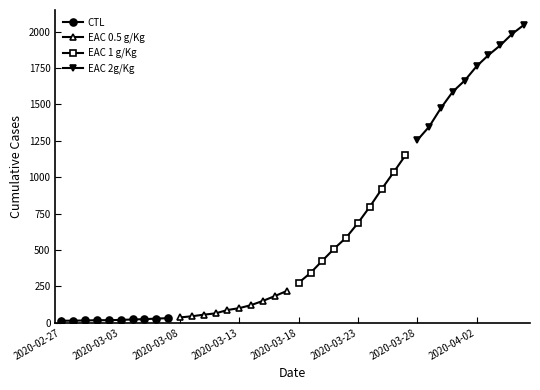

What is the sum of all CTL values?

200